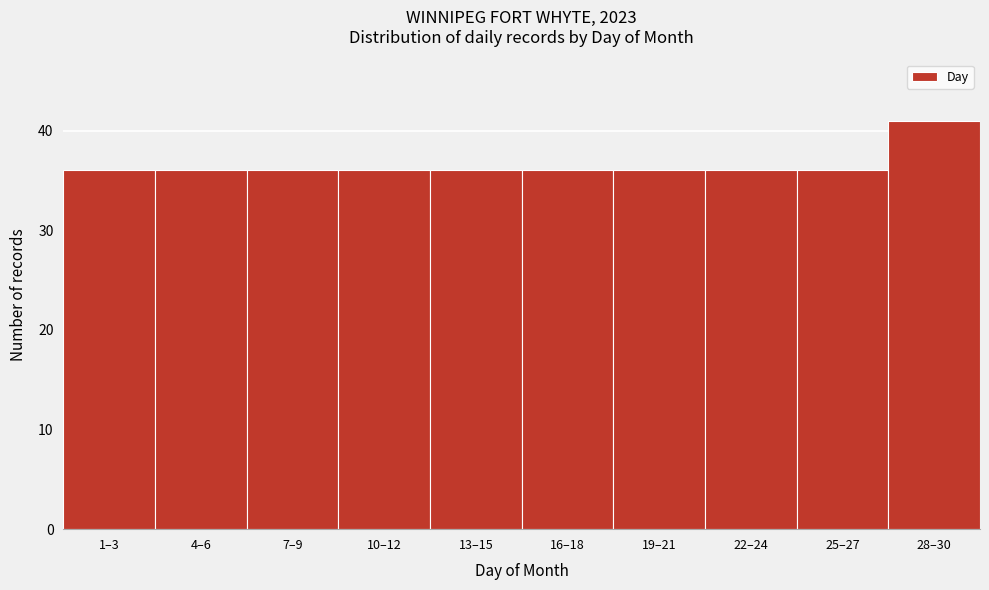

Reading left to right, list all the values displayed in this chart.

1–3=36	4–6=36	7–9=36	10–12=36	13–15=36	16–18=36	19–21=36	22–24=36	25–27=36	28–30=41